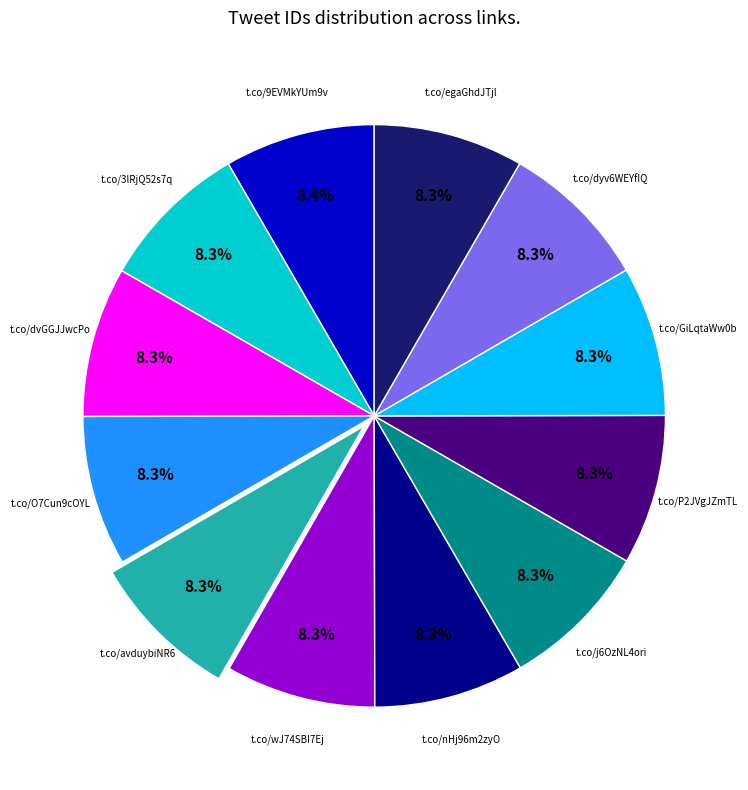

Is there any slice that represents more than half of the pie?

No